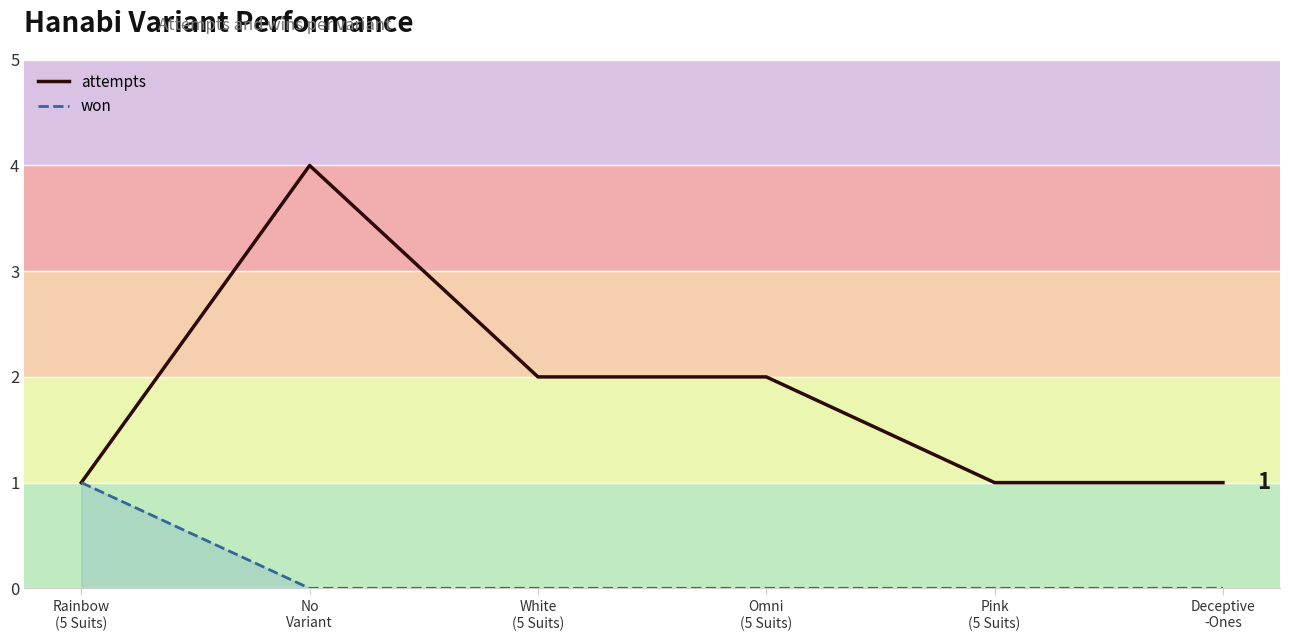

Is the value of attempts at No
Variant greater than the value of won at Omni
(5 Suits)?

Yes